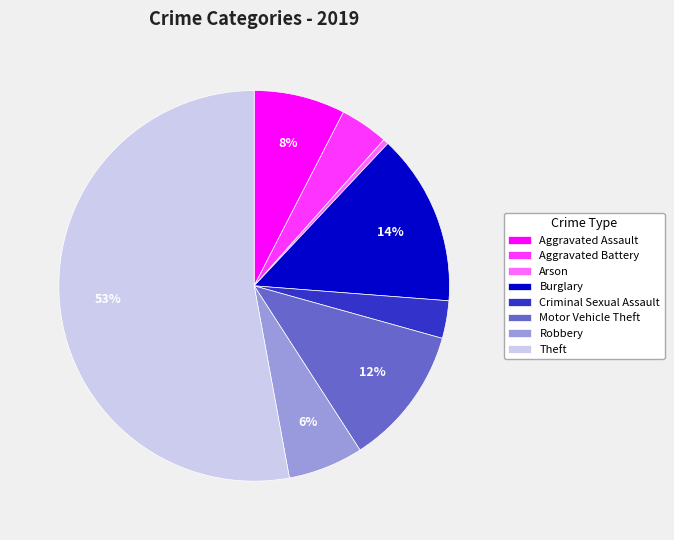

Count the number of slices in the pie.

8